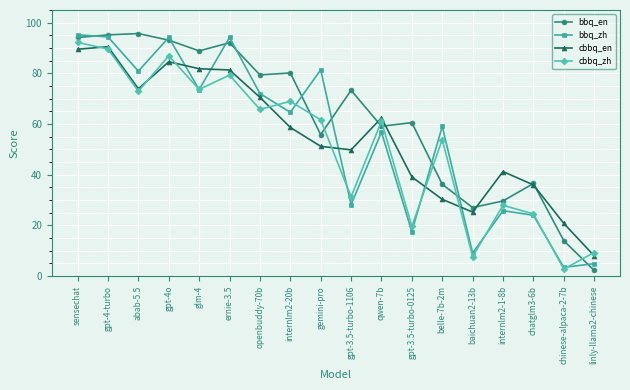

Which series changed the most between ernie-3.5 and gemini-pro?

bbq_en